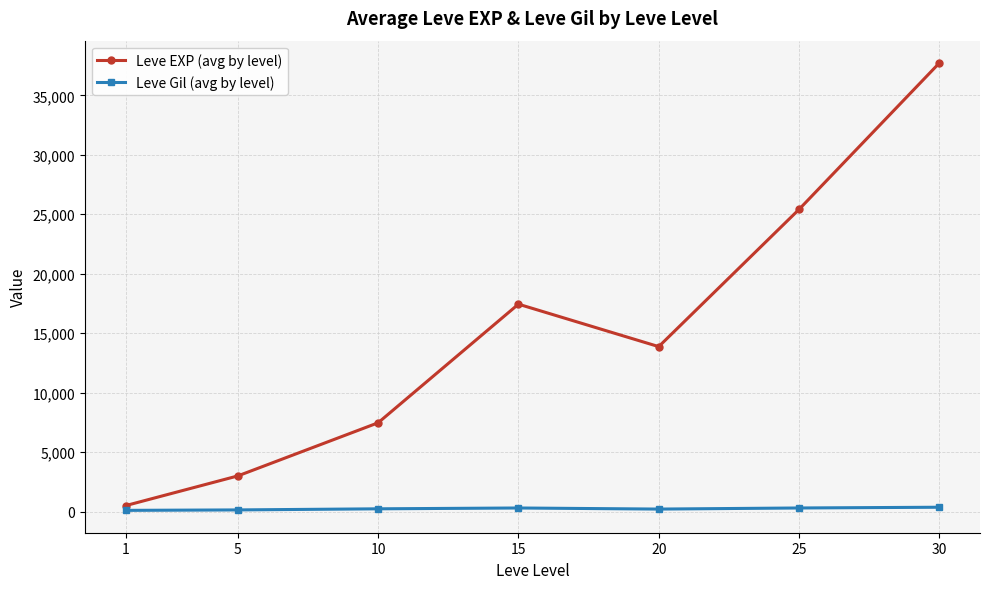

Where does the Leve EXP (avg by level) series first go above 13876?

15